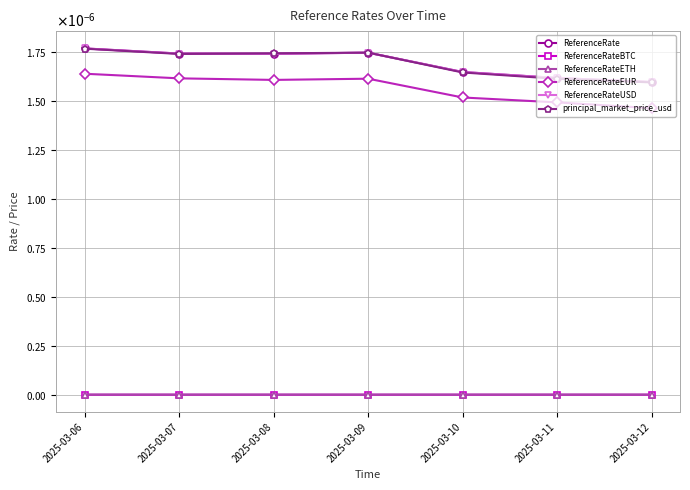

True or false: ReferenceRate has more than 1 points higher than both neighbors.

False